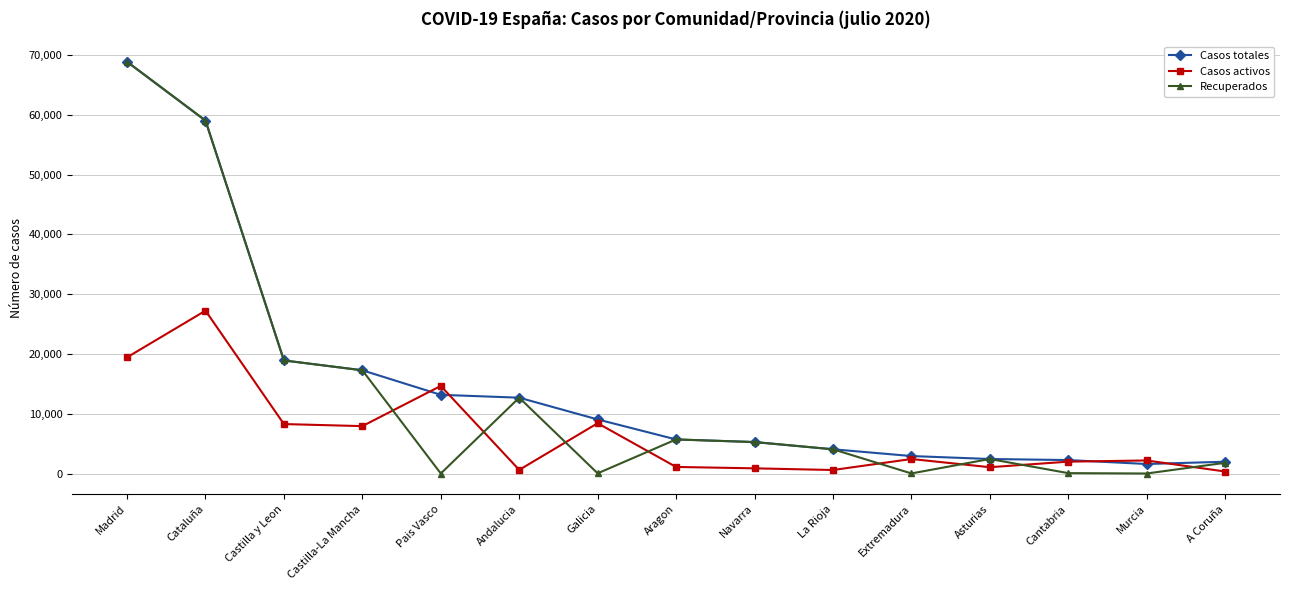

What is the maximum value for Casos totales?

68852